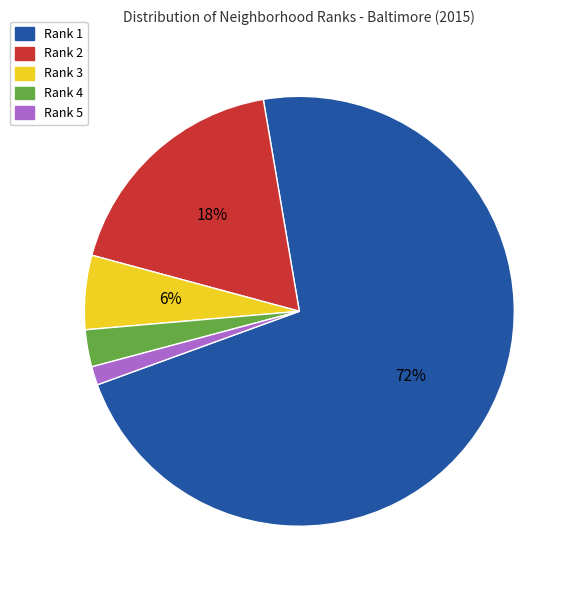

How many segments does this pie chart have?

5